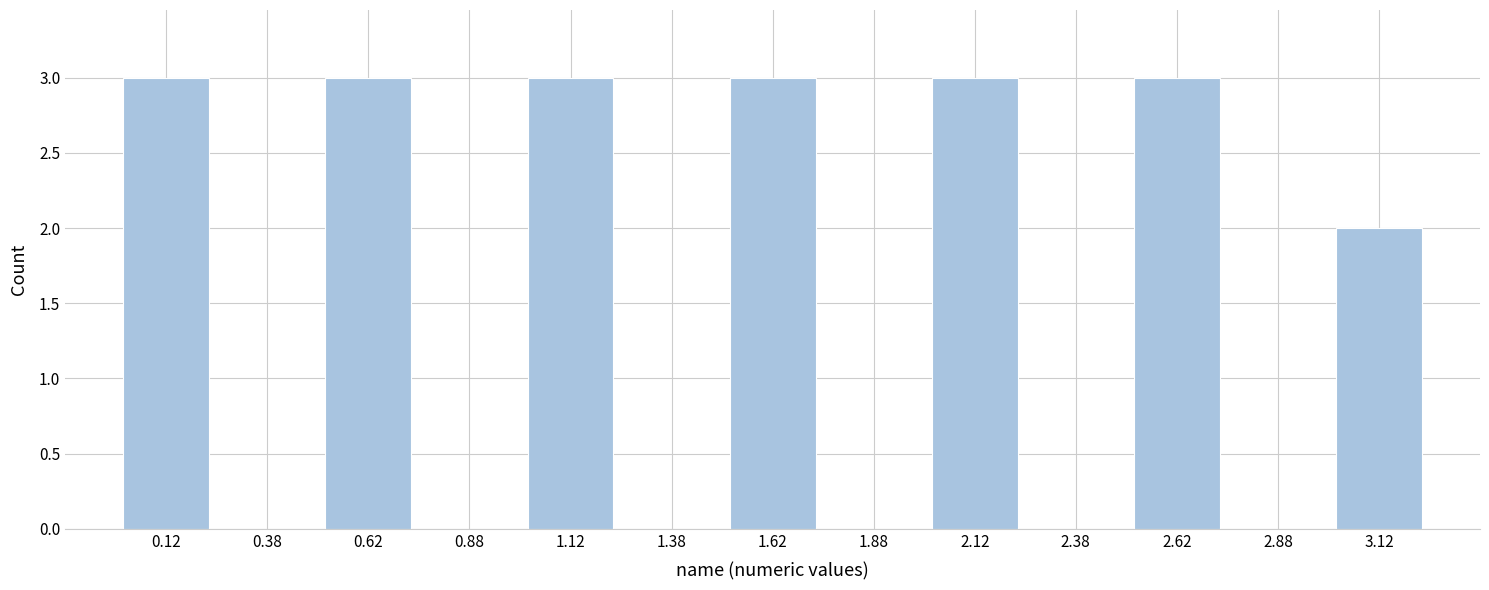

Reading left to right, transcribe this chart: for each bar, give the range it covers on the x-axis and its height. The values are not printed on the chart, so give them approximately, as read against the axis.

0.00 to 0.25: 3
0.25 to 0.50: 0
0.50 to 0.75: 3
0.75 to 1.00: 0
1.00 to 1.25: 3
1.25 to 1.50: 0
1.50 to 1.75: 3
1.75 to 2.00: 0
2.00 to 2.25: 3
2.25 to 2.50: 0
2.50 to 2.75: 3
2.75 to 3.00: 0
3.00 to 3.25: 2